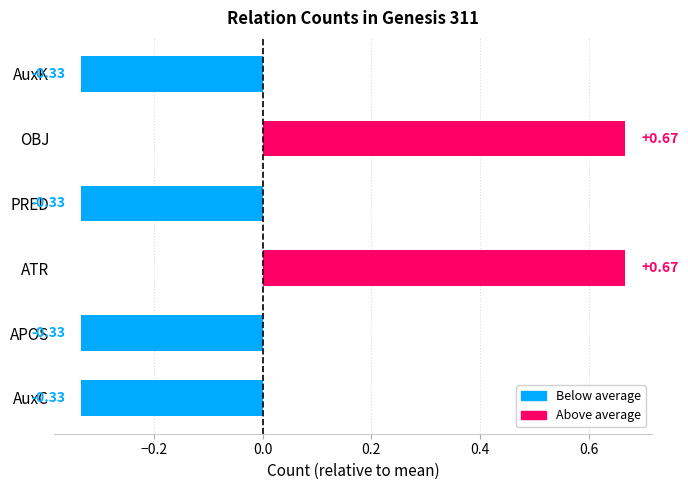

Between ATR and APOS, which is larger?

ATR